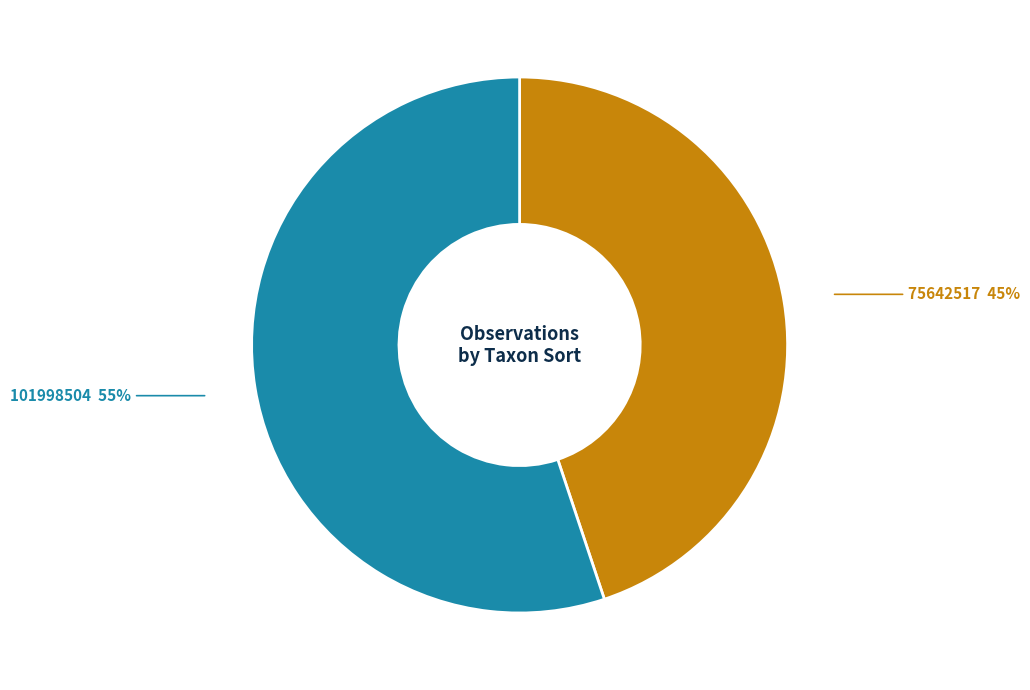

To the nearest percent, what is the difference between the largest and smallest slice percentages?

10%